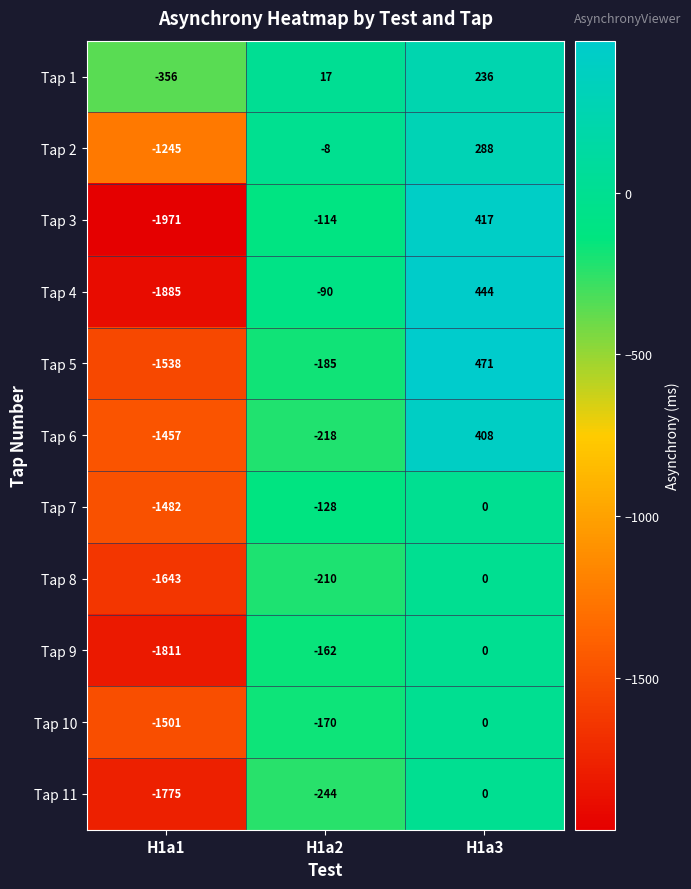

What is the difference between the highest and lowest values at H1a2?

261